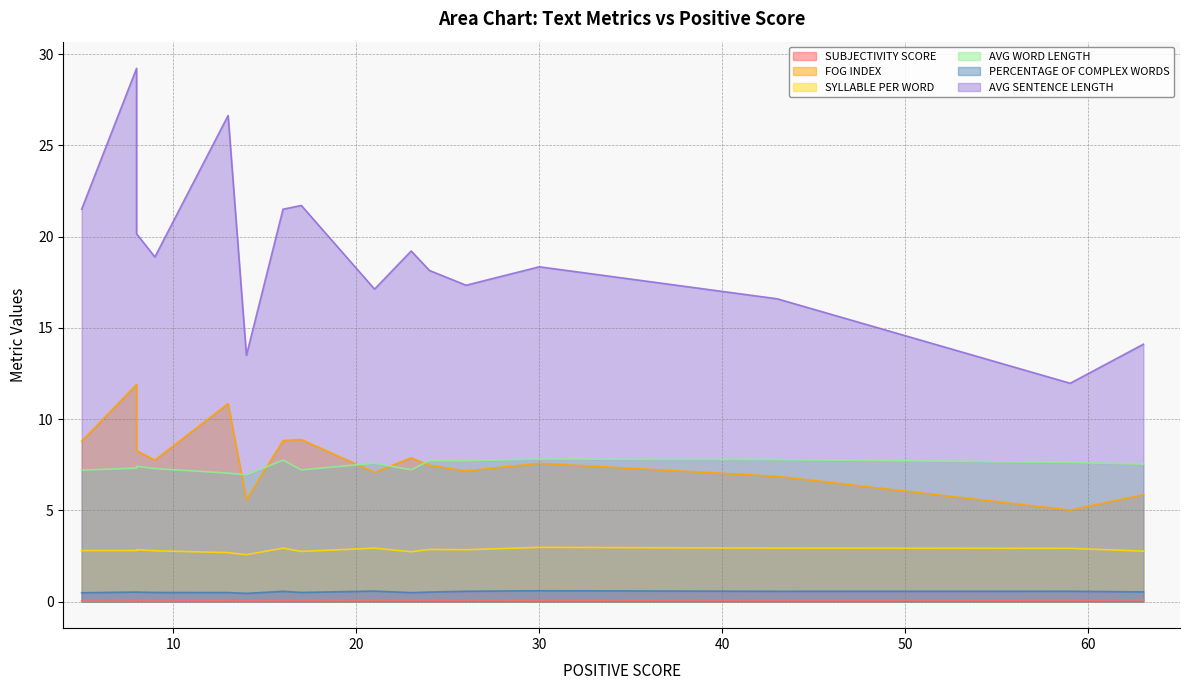

True or false: SUBJECTIVITY SCORE and SYLLABLE PER WORD cross at least once.

False